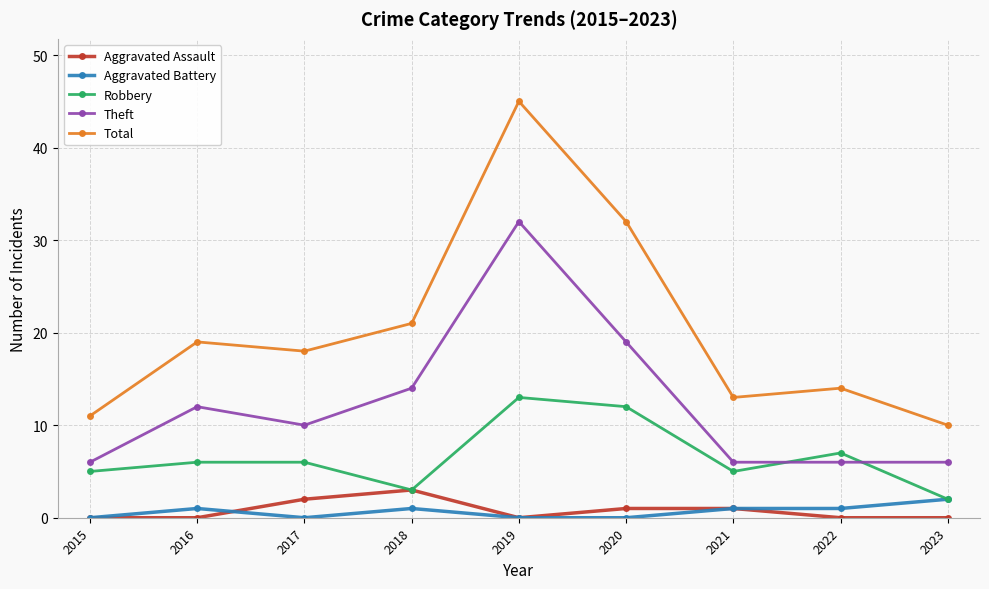

How many interior local peaks does the Total series have?

3